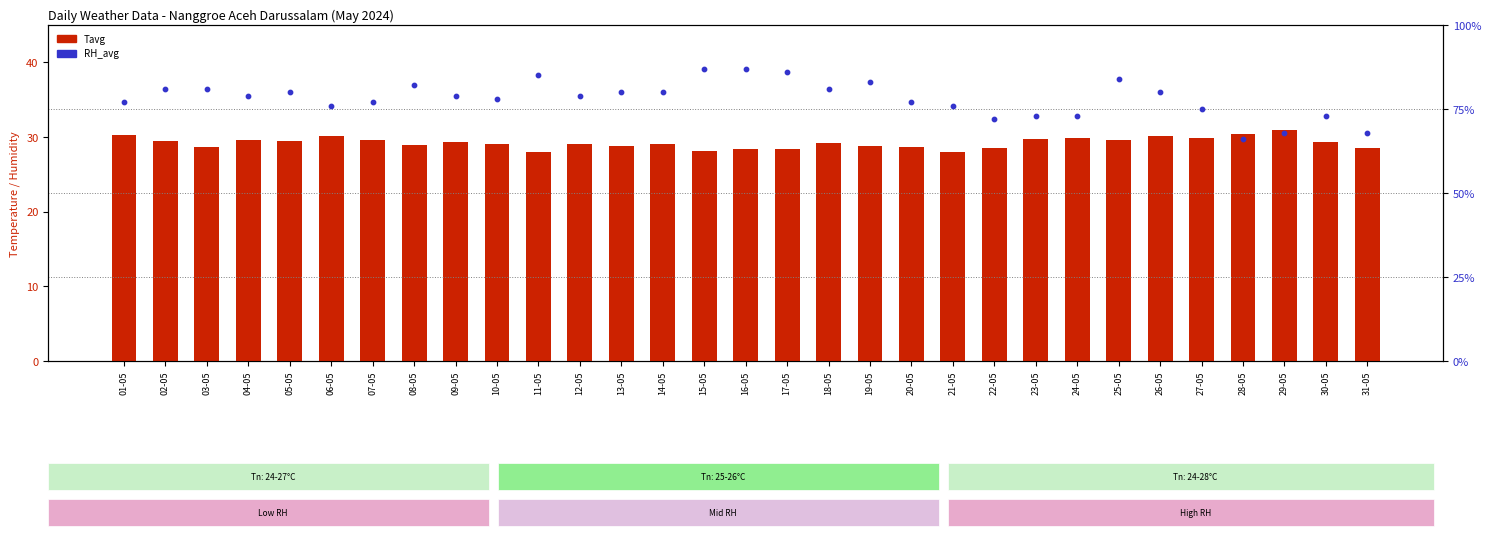

What are all the series names shown in the legend?

Tavg, RH_avg